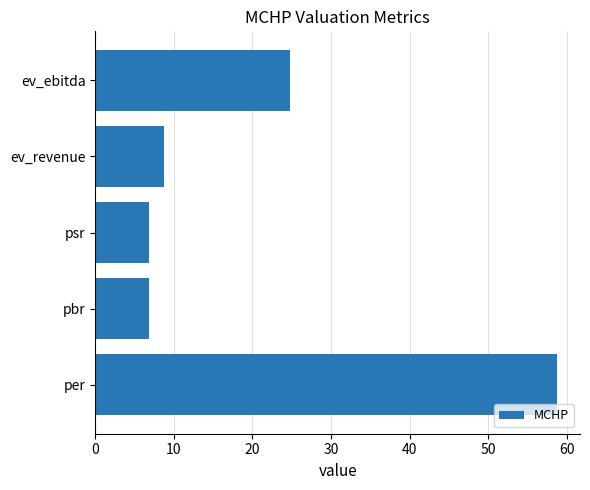

The chart shows a value of 14.6 at ev_revenue. True or false?

False